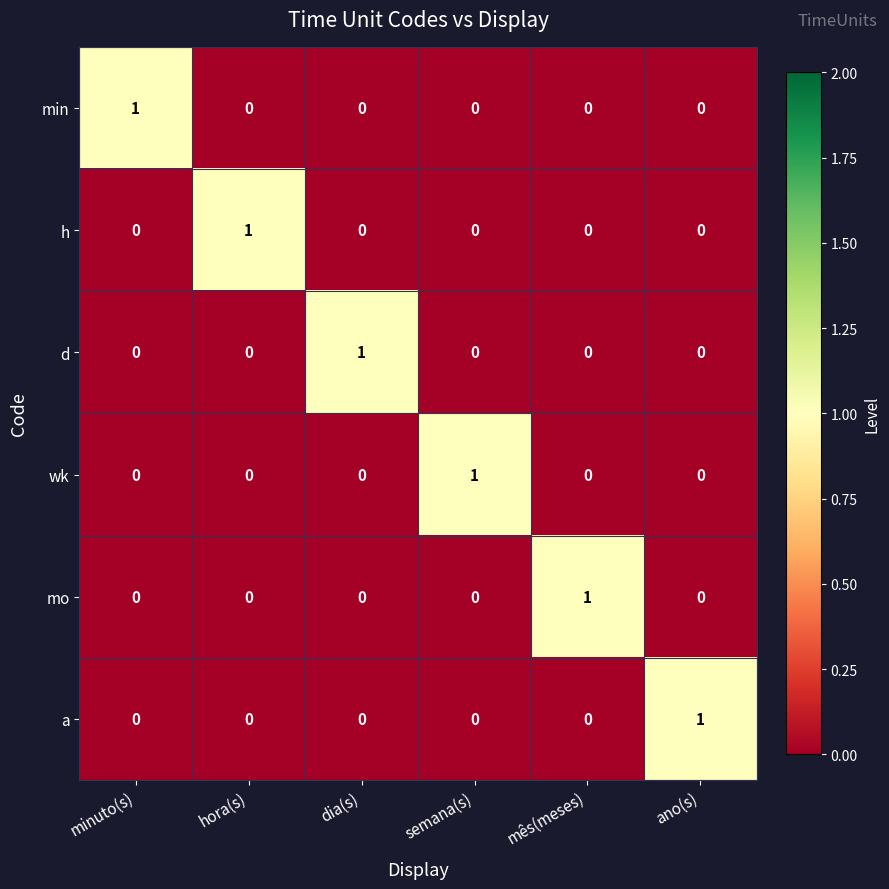

At how many categories does at least one series exceed 0?

6